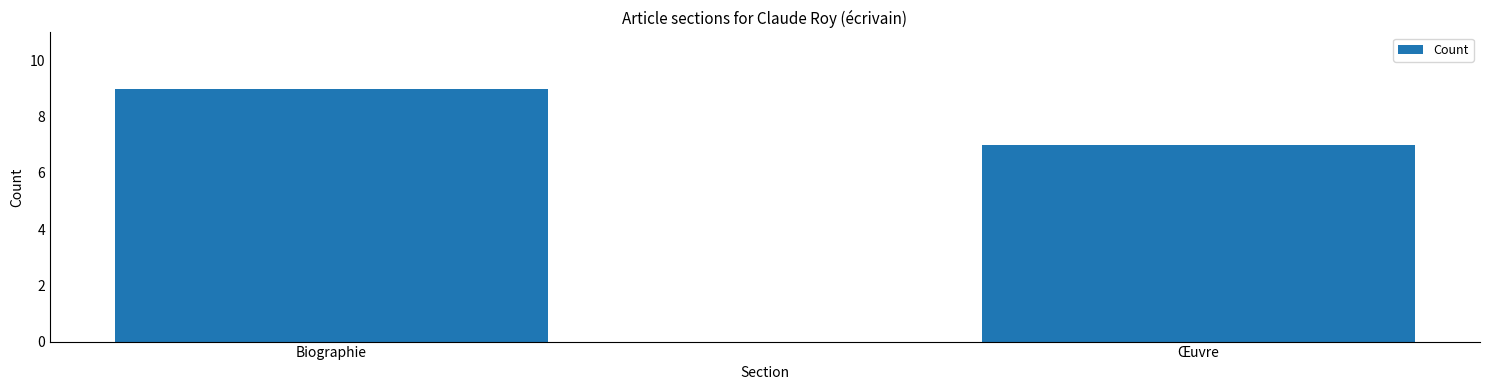

What is the change in value from Biographie to Œuvre?

-2